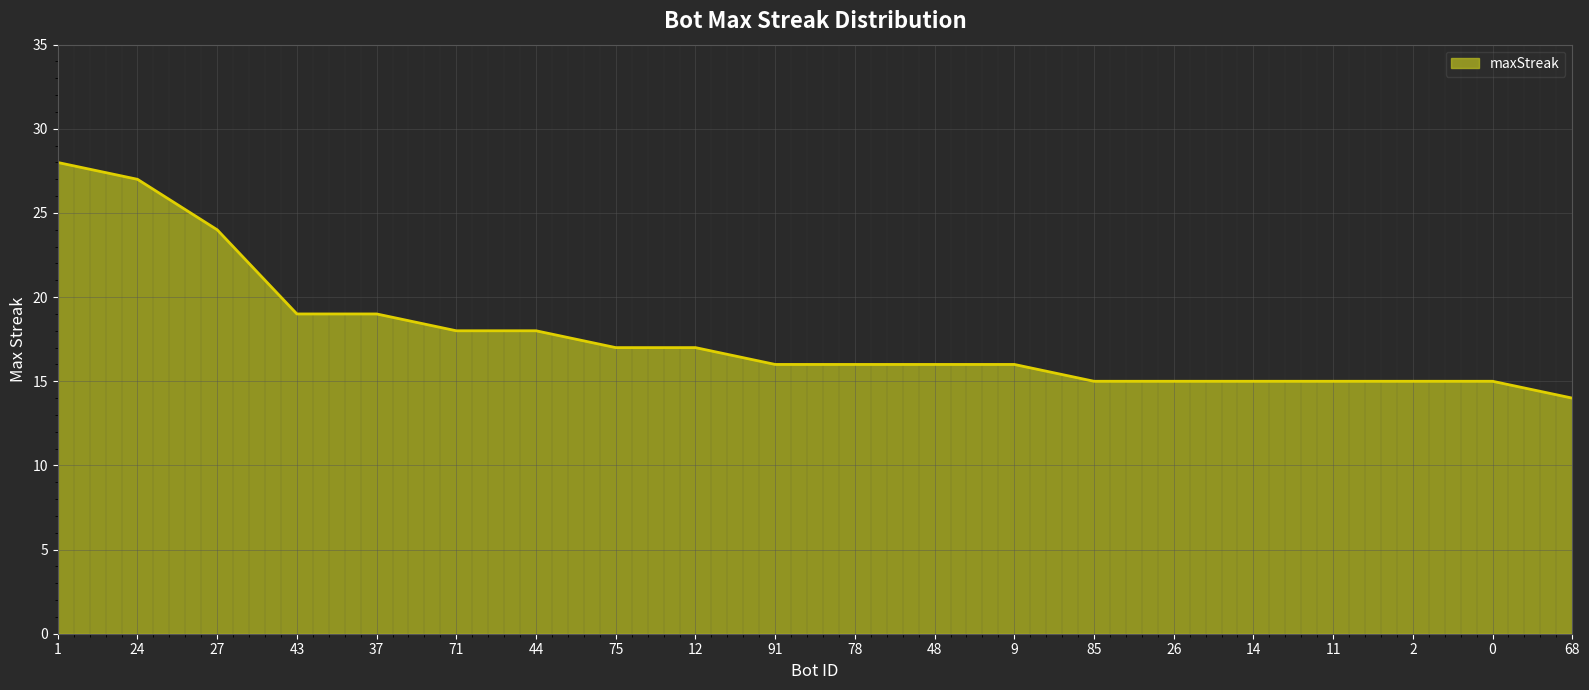

Which has a higher value, 2 or 78?

78